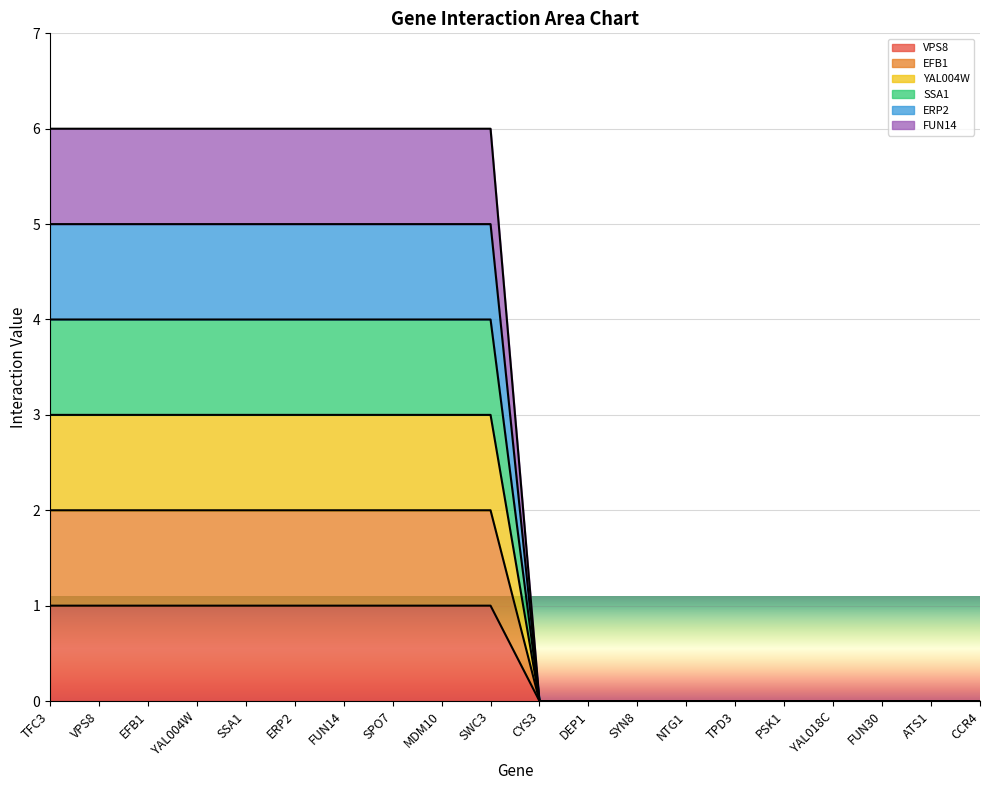

List the series in order of their peak value, lowest first.

VPS8, EFB1, YAL004W, SSA1, ERP2, FUN14